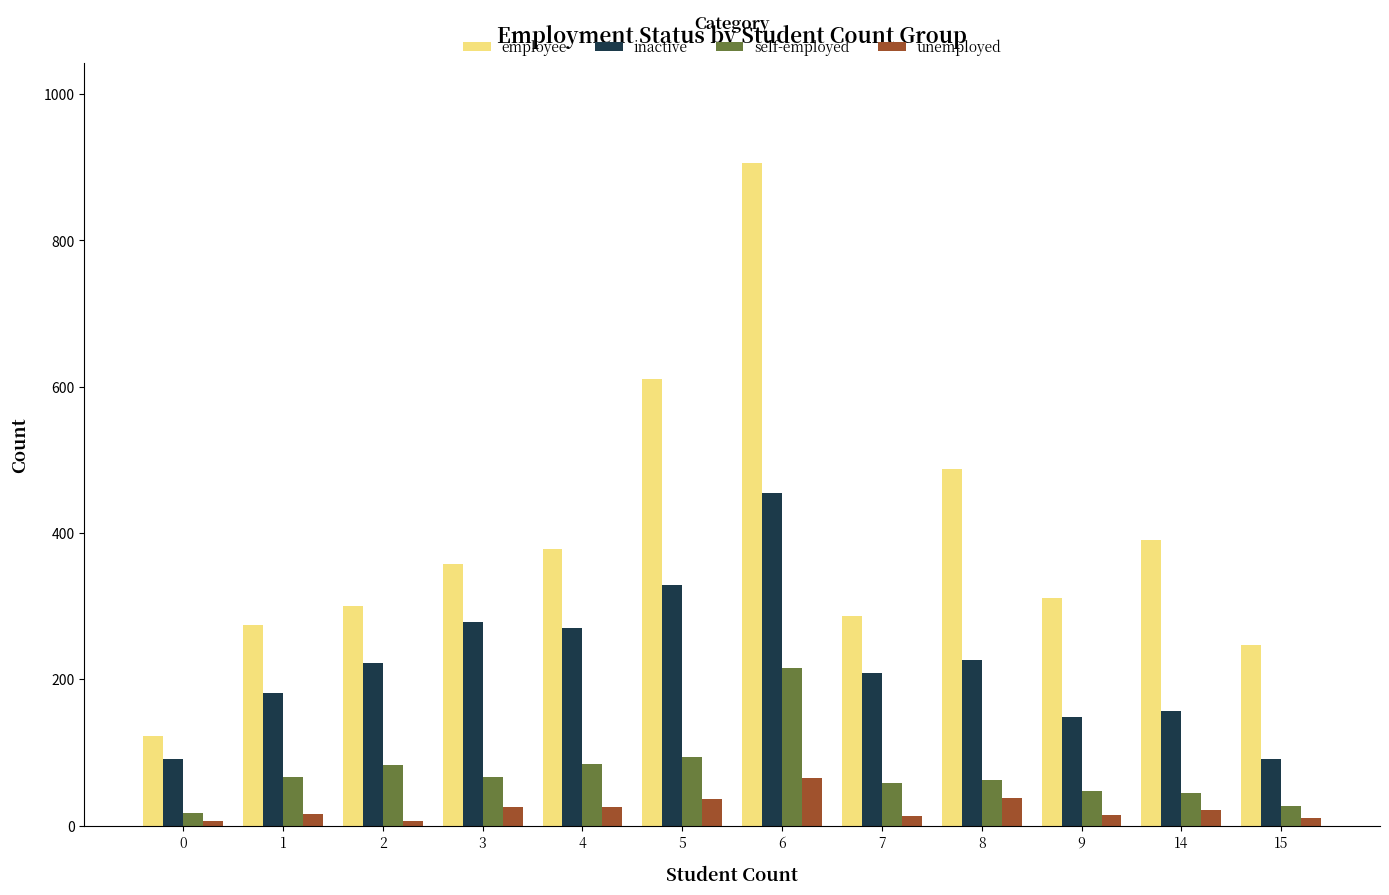

Between 0 and 7, which series saw the biggest shift?

employee